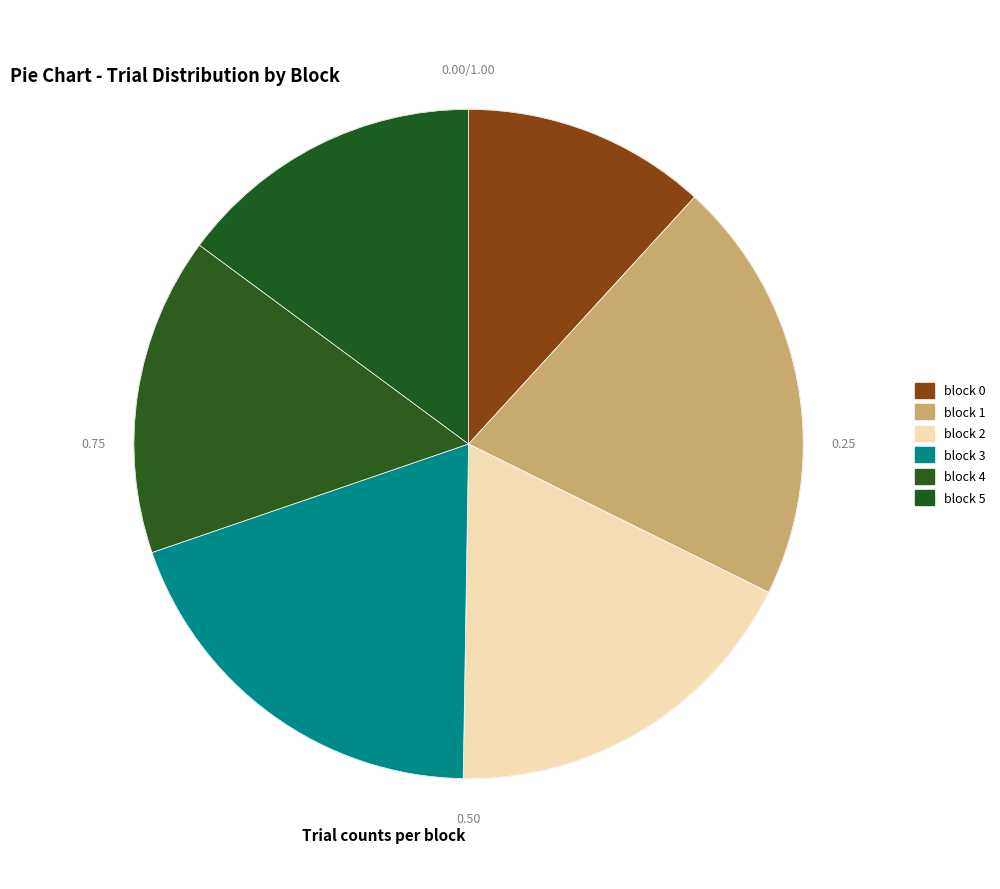

How many segments does this pie chart have?

6